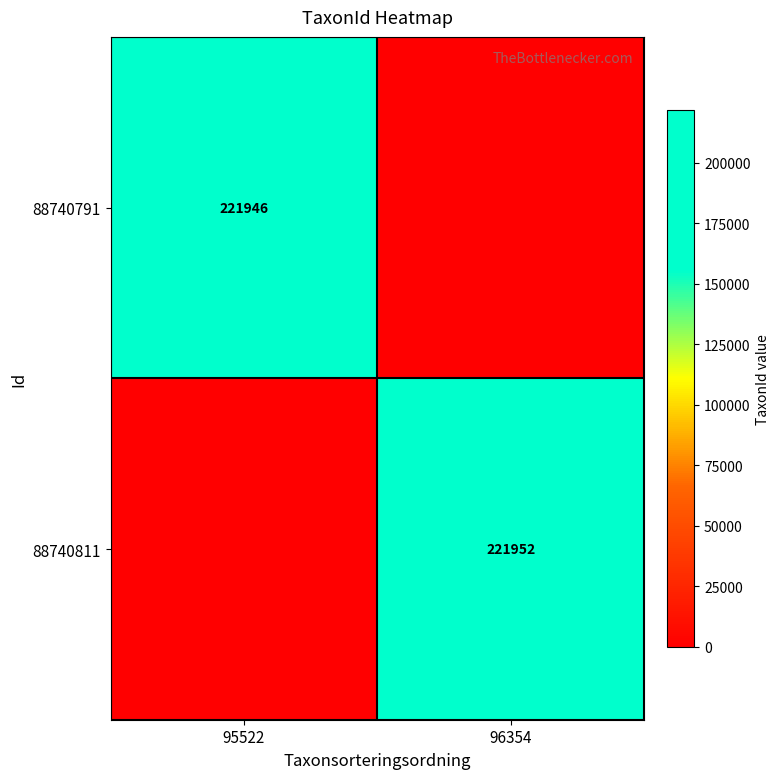

True or false: 88740811 has a value of 397645 at 96354.

False